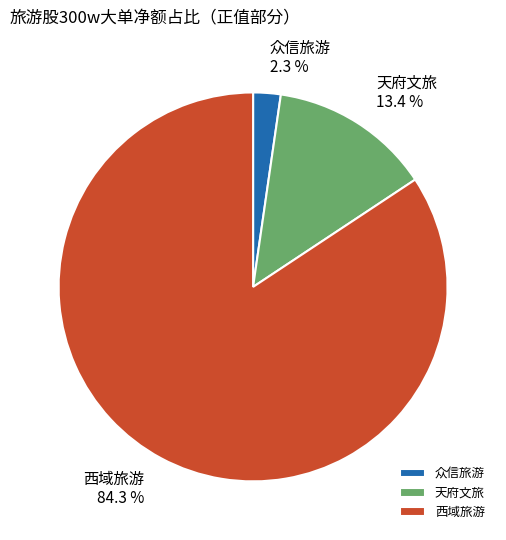

How many segments does this pie chart have?

3